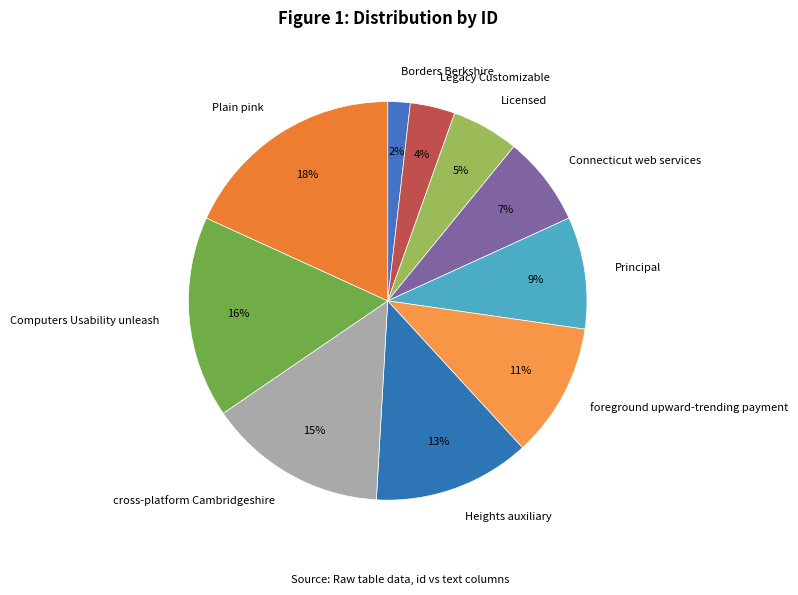

The cross-platform Cambridgeshire slice represents 15% of the pie. True or false?

True